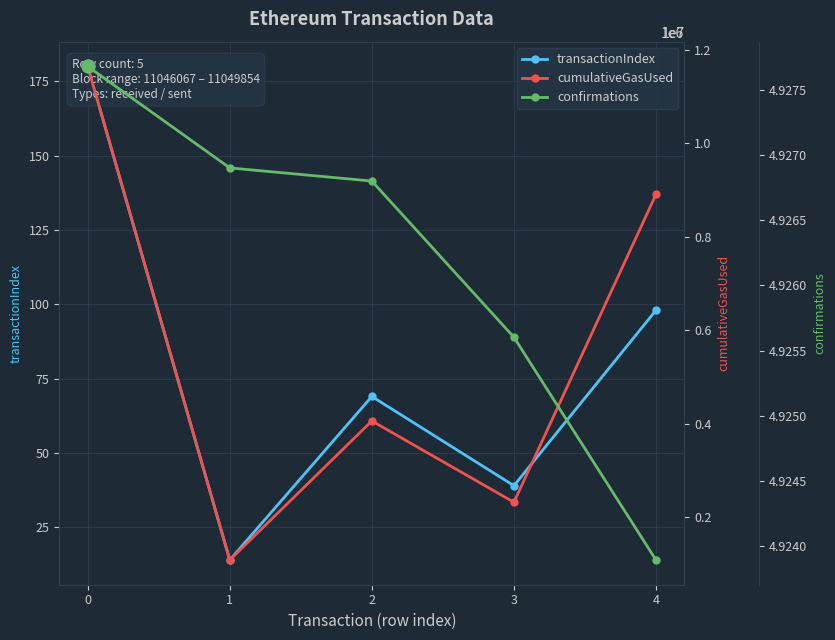

What is the spread (max minus min) of values at 2?

4926732